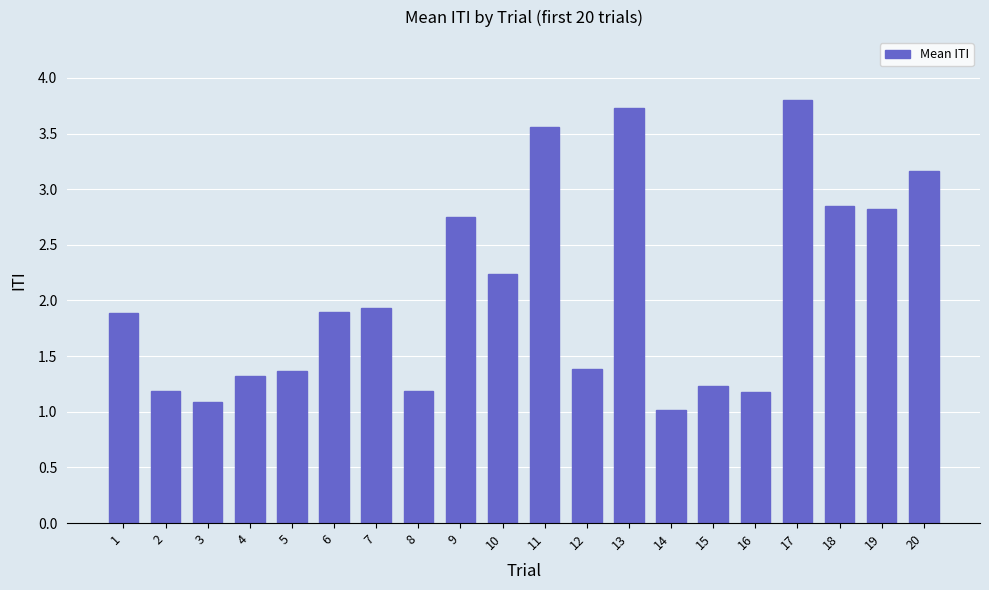

Is it true that the value at 2 is 1.2?

True